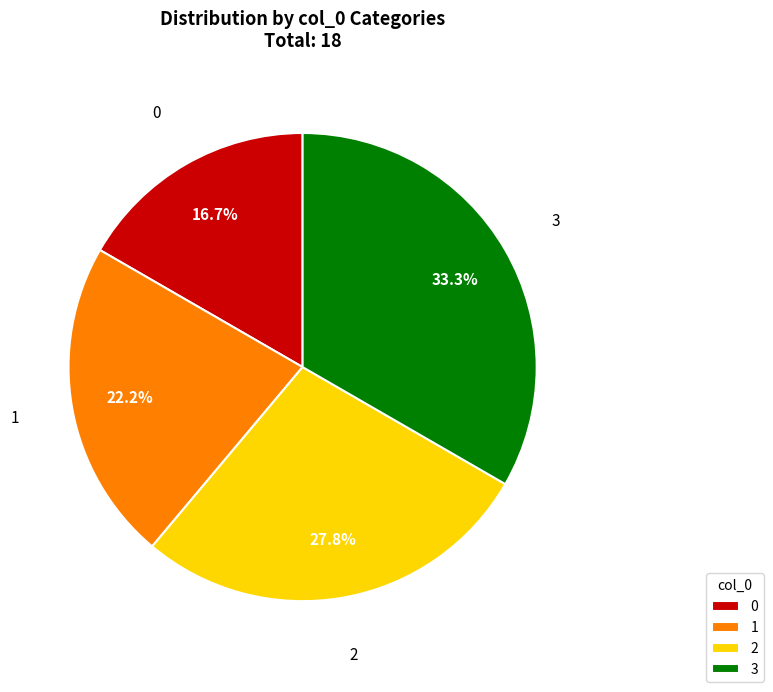

Does any single category account for the majority?

No